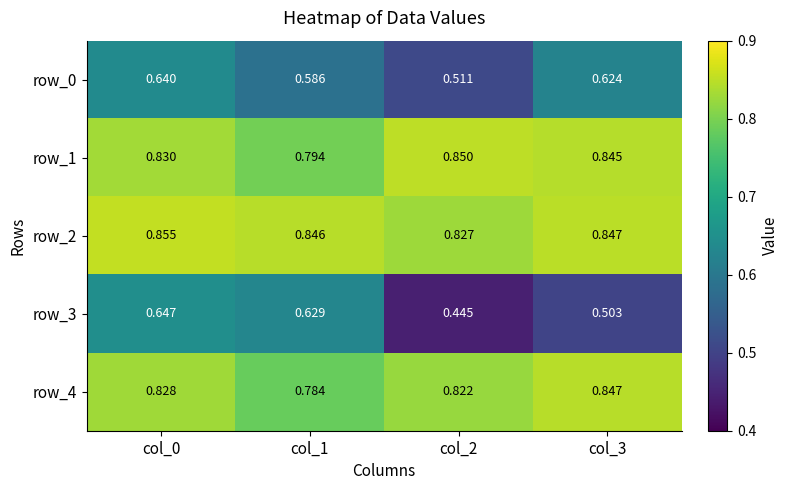

Is the value of row_2 at col_2 greater than the value of row_4 at col_2?

Yes